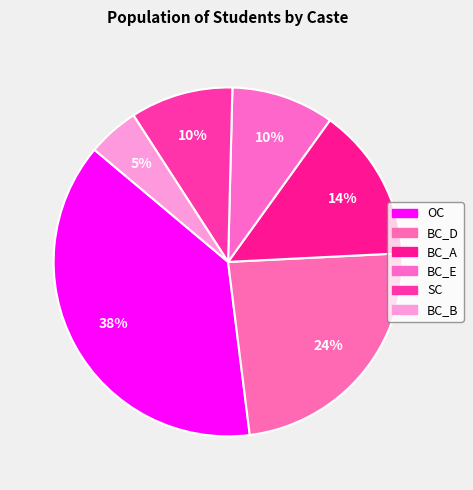

To the nearest percent, what is the difference between the BC_B and OC slice percentages?

33%